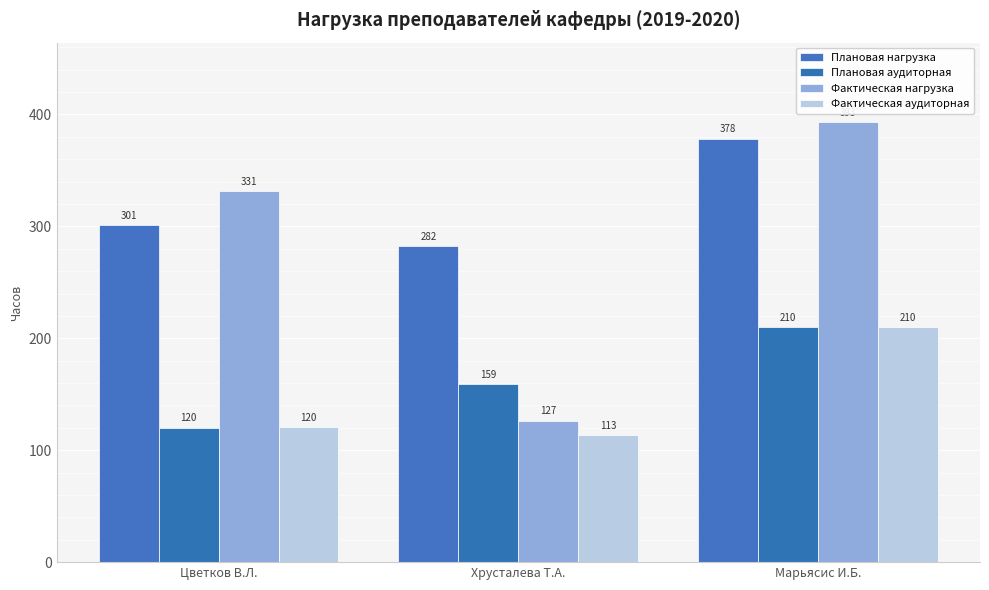

Count the number of categories in the chart.

3